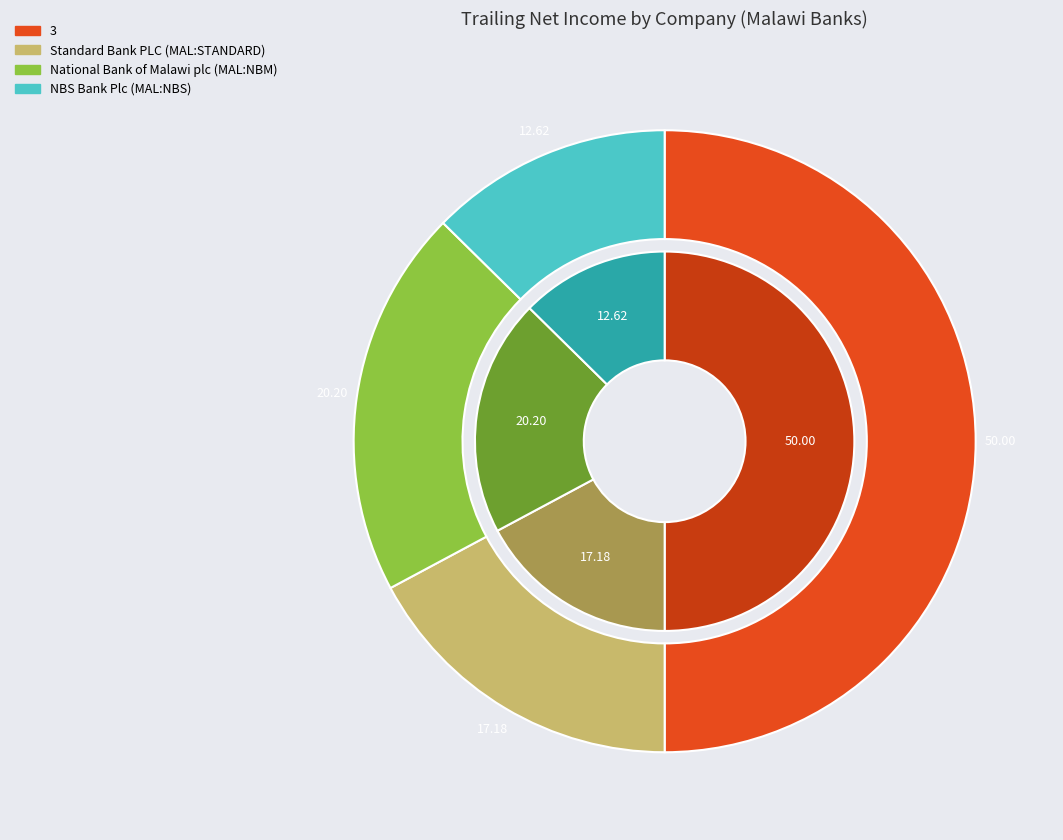

The NBS Bank Plc (MAL:NBS) slice represents 13% of the pie. True or false?

True